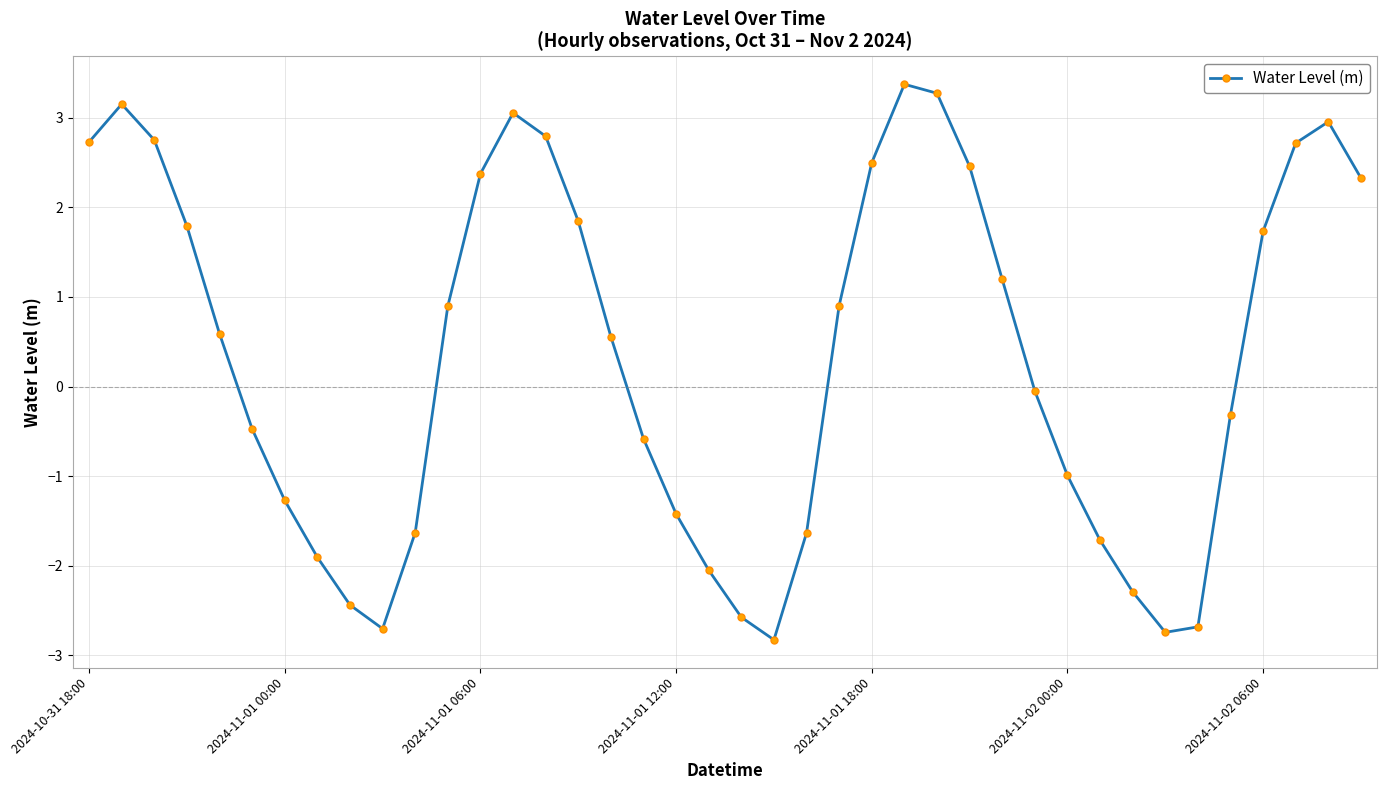

What is the value of the 34th point from the left?

-2.7